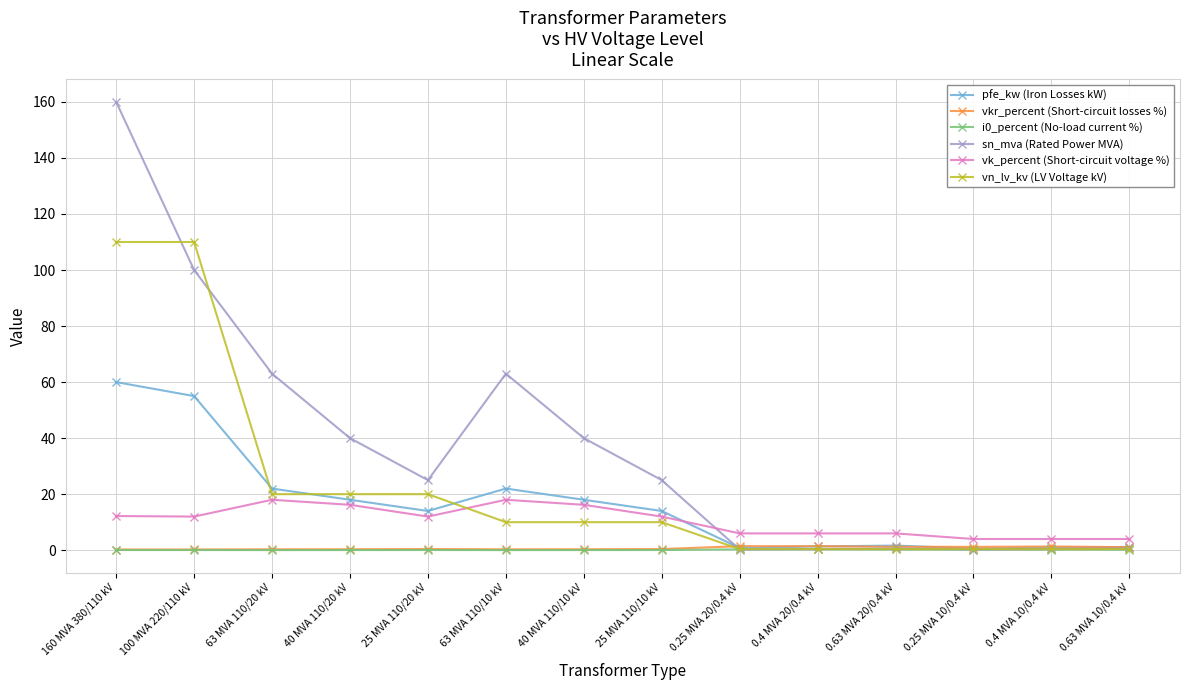

Read the pfe_kw (Iron Losses kW) value at 25 MVA 110/20 kV.

14.0